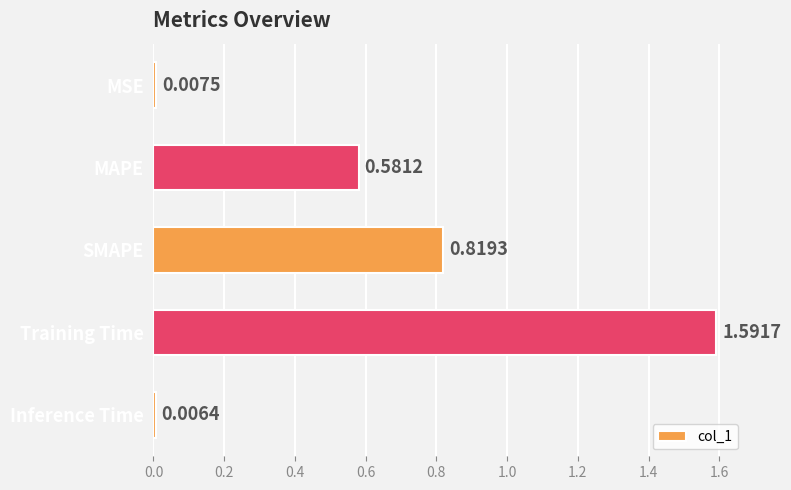

At which label is the value closest to 0?

Inference Time